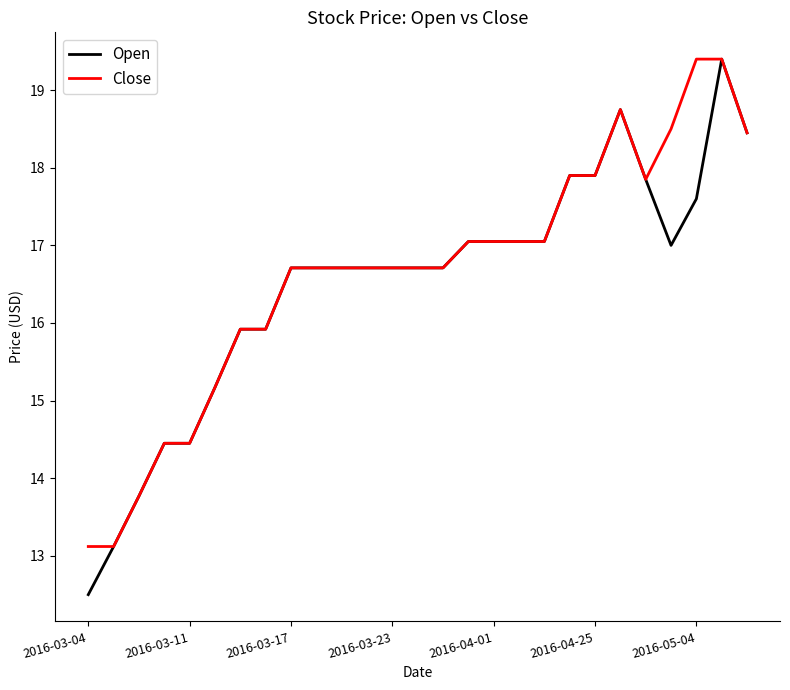

Which series has the largest range (max minus min)?

Open